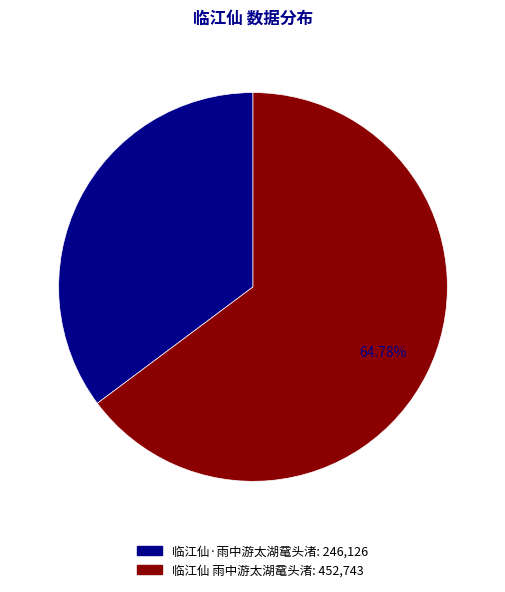

How many slices are in this pie chart?

2